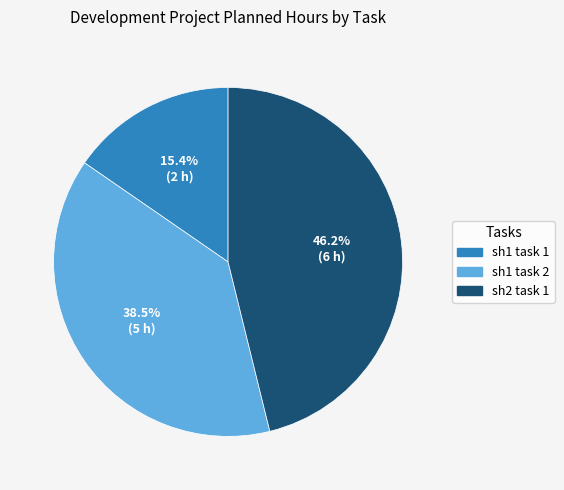

Does any single category account for the majority?

No